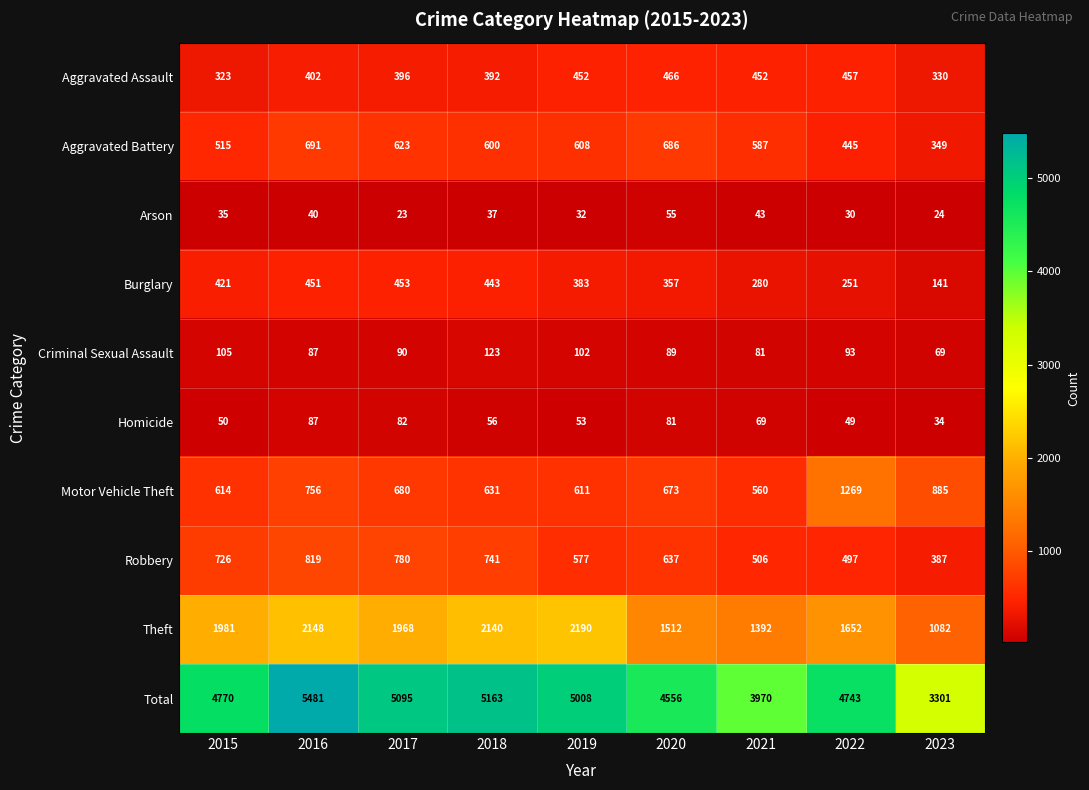

At which label is Criminal Sexual Assault closest to 96?

2022